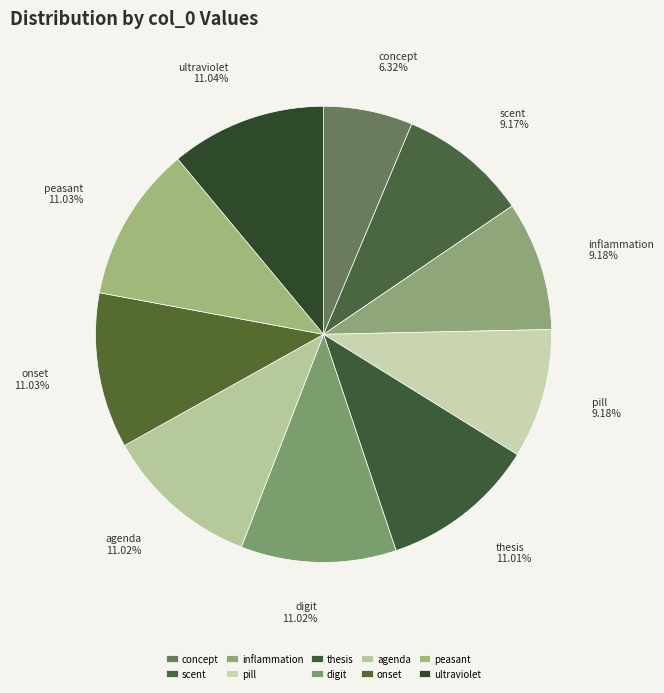

Between pill and onset, which is larger?

onset